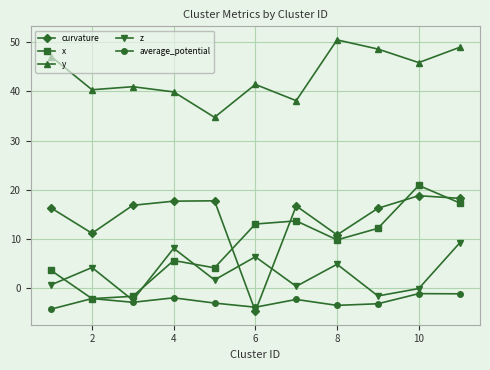

True or false: average_potential has more than 1 interior local peaks.

True